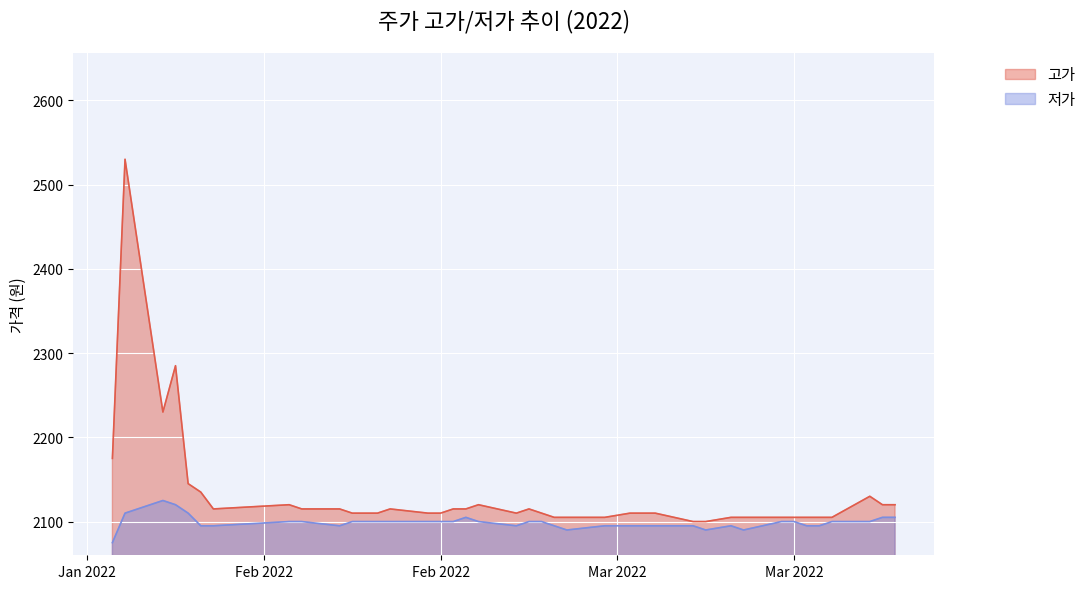

Rank the series by their maximum value, from highest to lowest.

고가, 저가